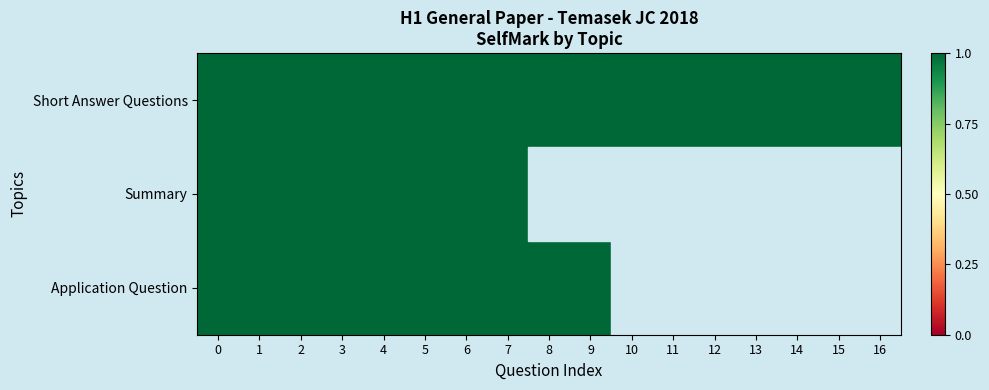

At how many categories does at least one series exceed 0?

17